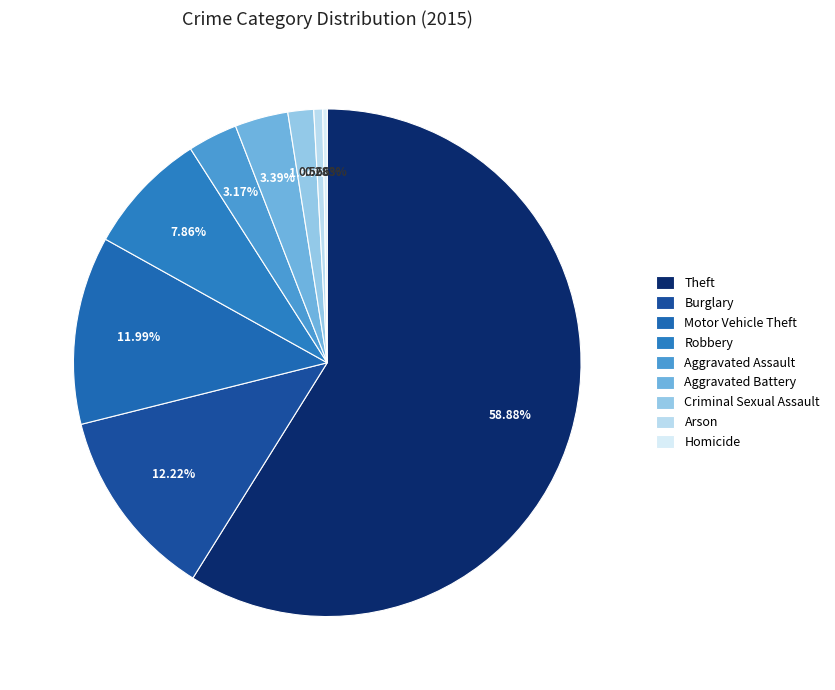

To the nearest percent, what percentage of the pie is Theft?

59%